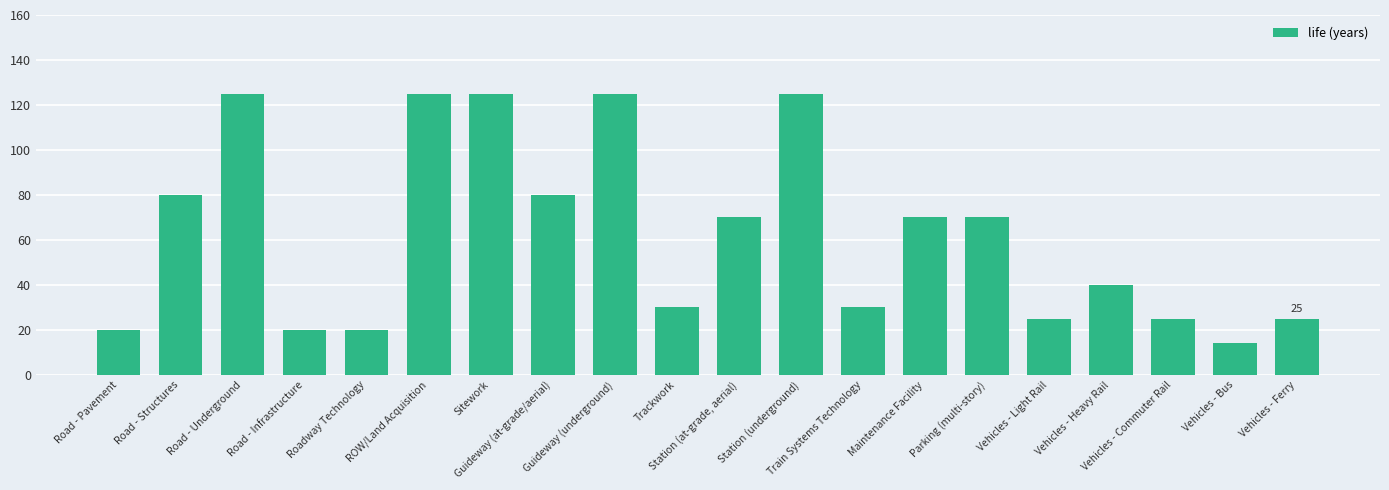

Reading right to left, transcribe all the data shown in this chart.

25	14	25	40	25	70	70	30	125	70	30	125	80	125	125	20	20	125	80	20